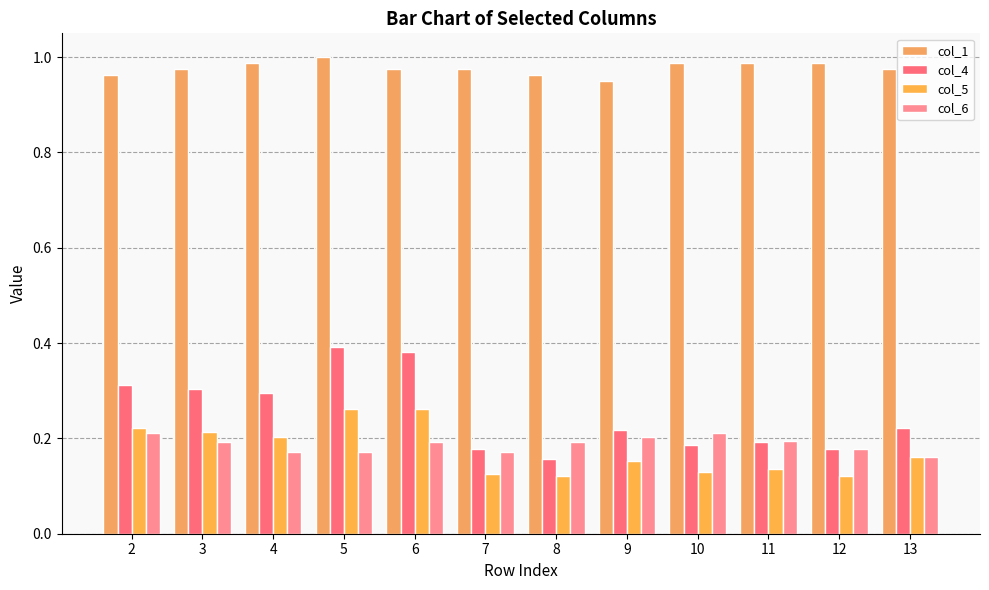

Reading left to right, list all the values displayed in this chart.

col_1: 2=1.0	3=1.0	4=1.0	5=1.0	6=1.0	7=1.0	8=1.0	9=1.0	10=1.0	11=1.0	12=1.0	13=1.0
col_4: 2=0.3	3=0.3	4=0.3	5=0.4	6=0.4	7=0.2	8=0.2	9=0.2	10=0.2	11=0.2	12=0.2	13=0.2
col_5: 2=0.2	3=0.2	4=0.2	5=0.3	6=0.3	7=0.1	8=0.1	9=0.2	10=0.1	11=0.1	12=0.1	13=0.2
col_6: 2=0.2	3=0.2	4=0.2	5=0.2	6=0.2	7=0.2	8=0.2	9=0.2	10=0.2	11=0.2	12=0.2	13=0.2